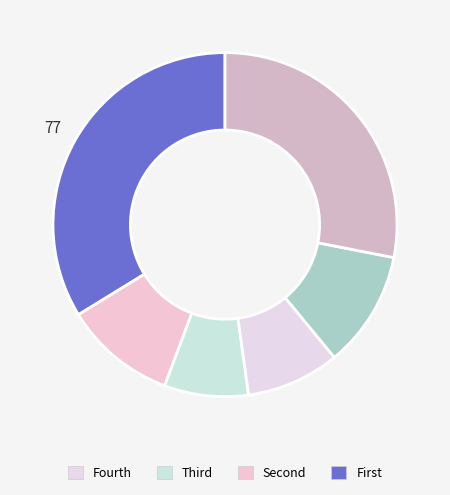

How many slices are in this pie chart?

6